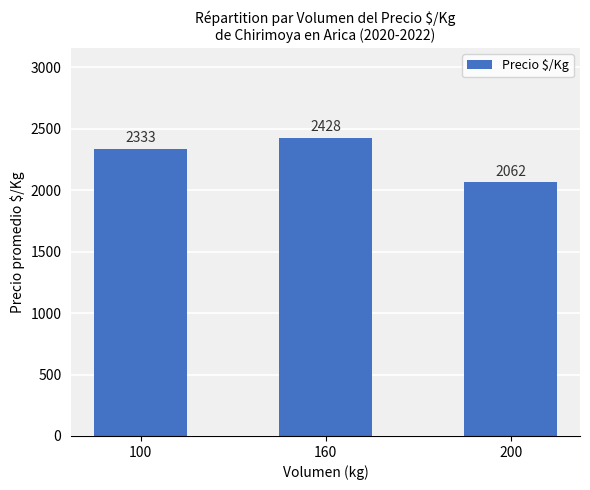

What is the greatest value displayed?

2428